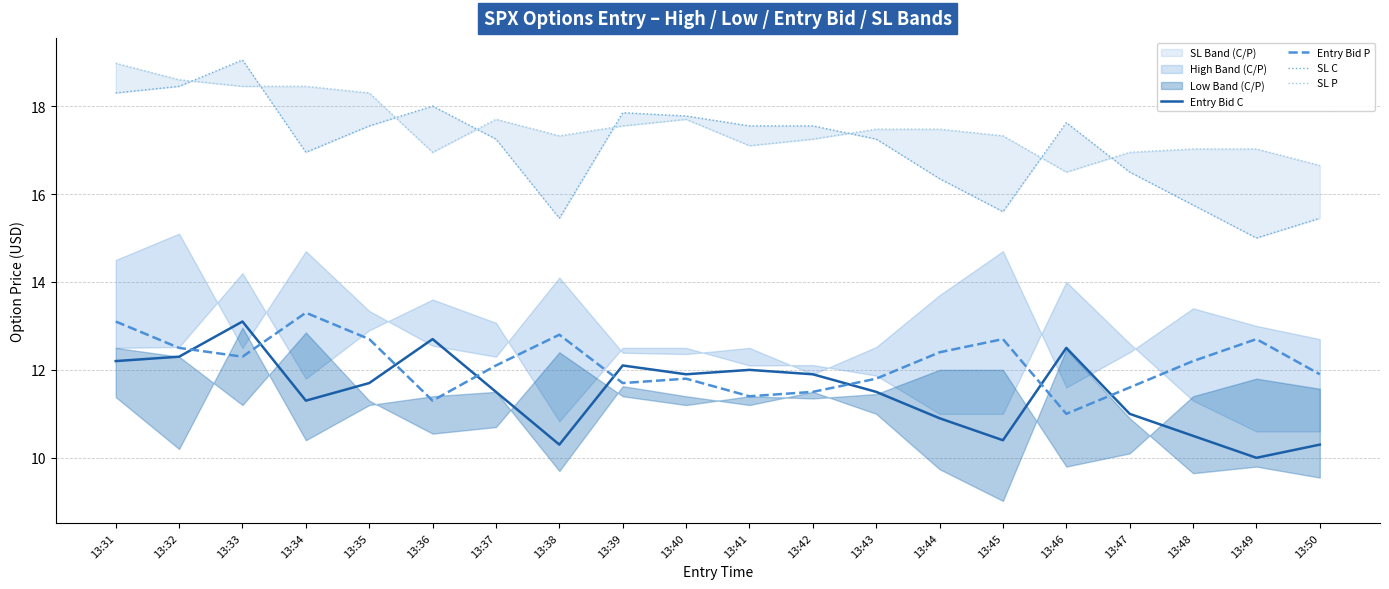

At which category does SL P reach its first local valley?

13:36